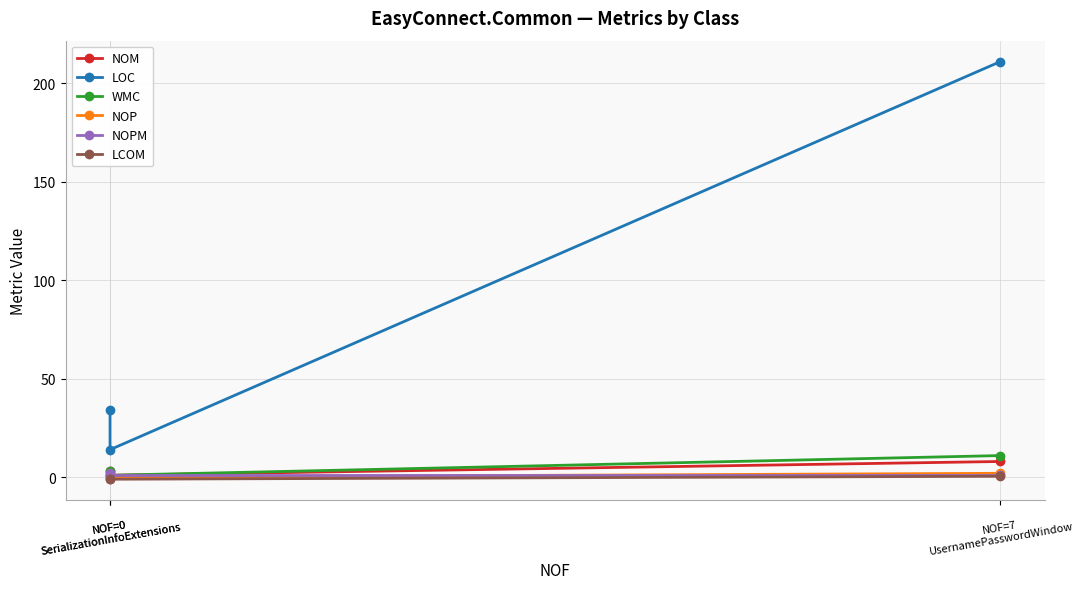

At how many categories does at least one series exceed 89?

1